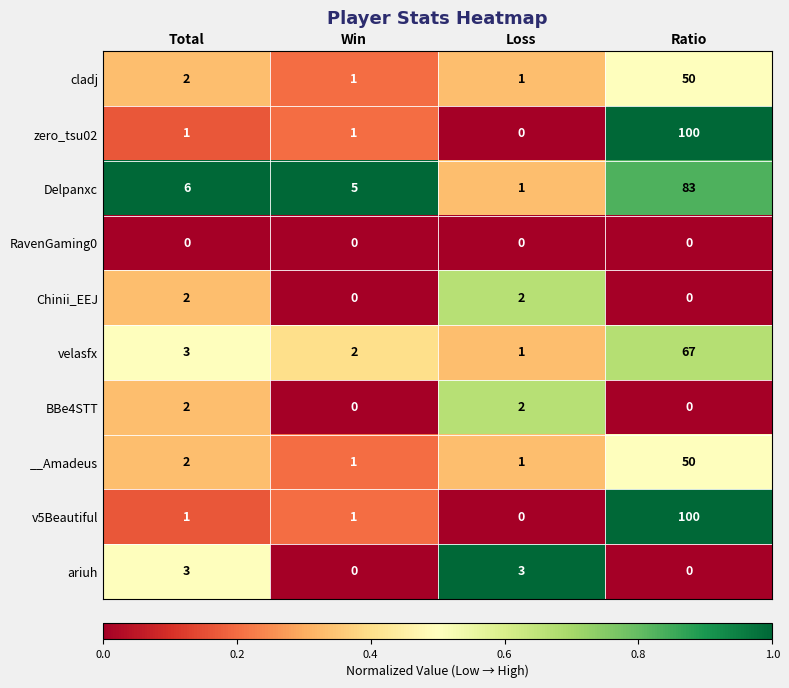

What is the spread (max minus min) of values at Total?

6